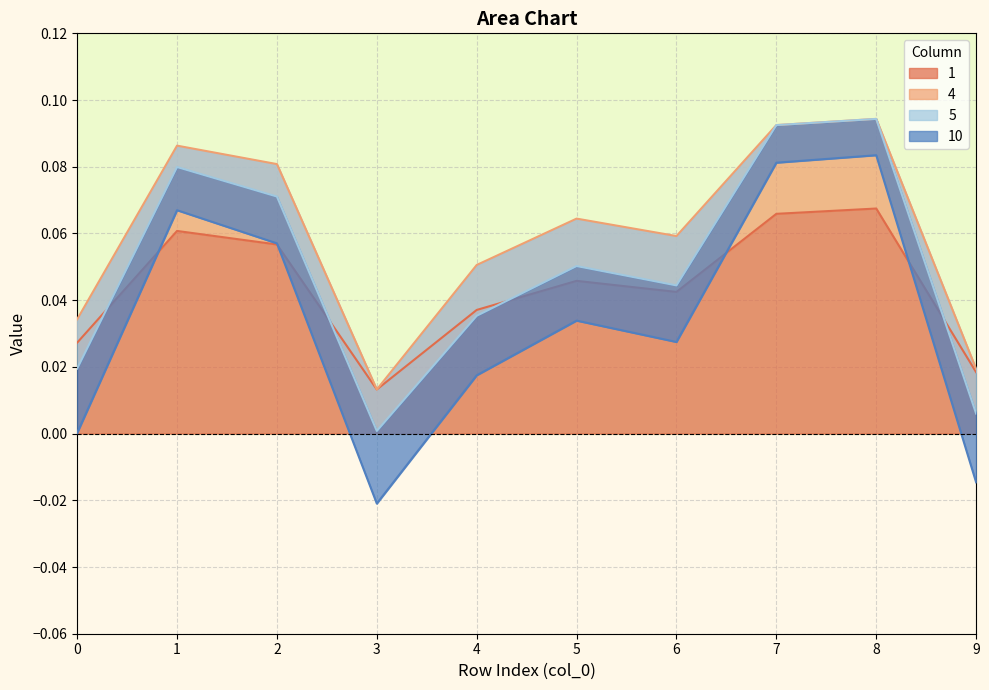

True or false: 10 and 4 cross at least once.

False